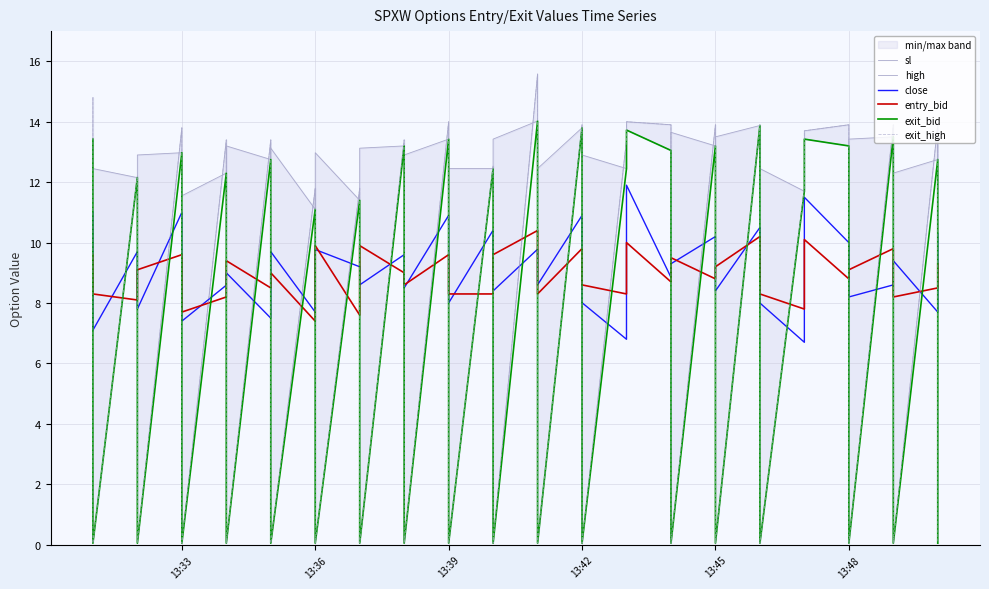

True or false: close and high cross at least once.

True